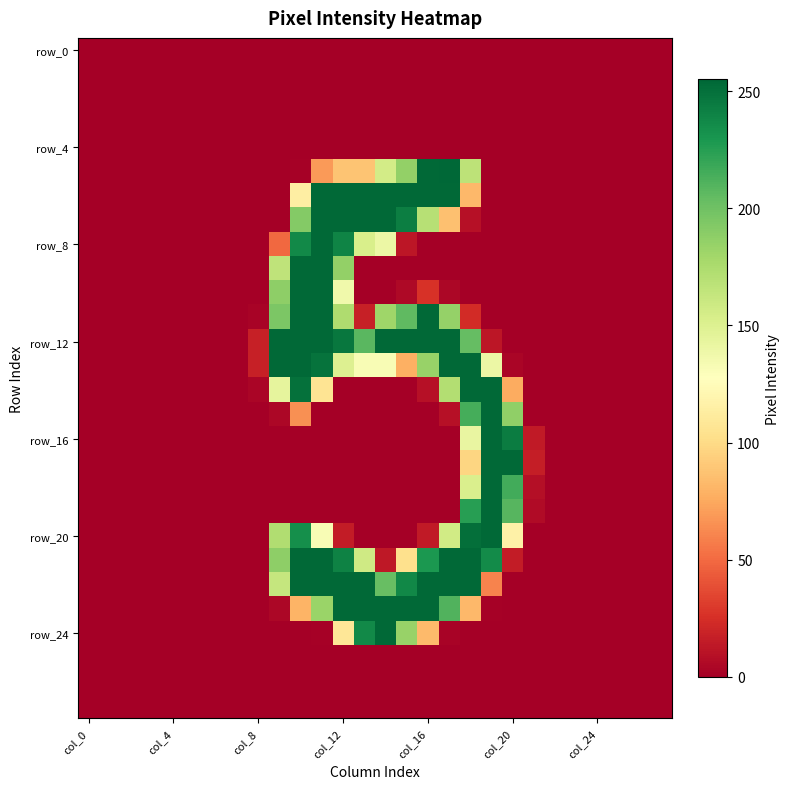

Which category has the highest value across all series?

17